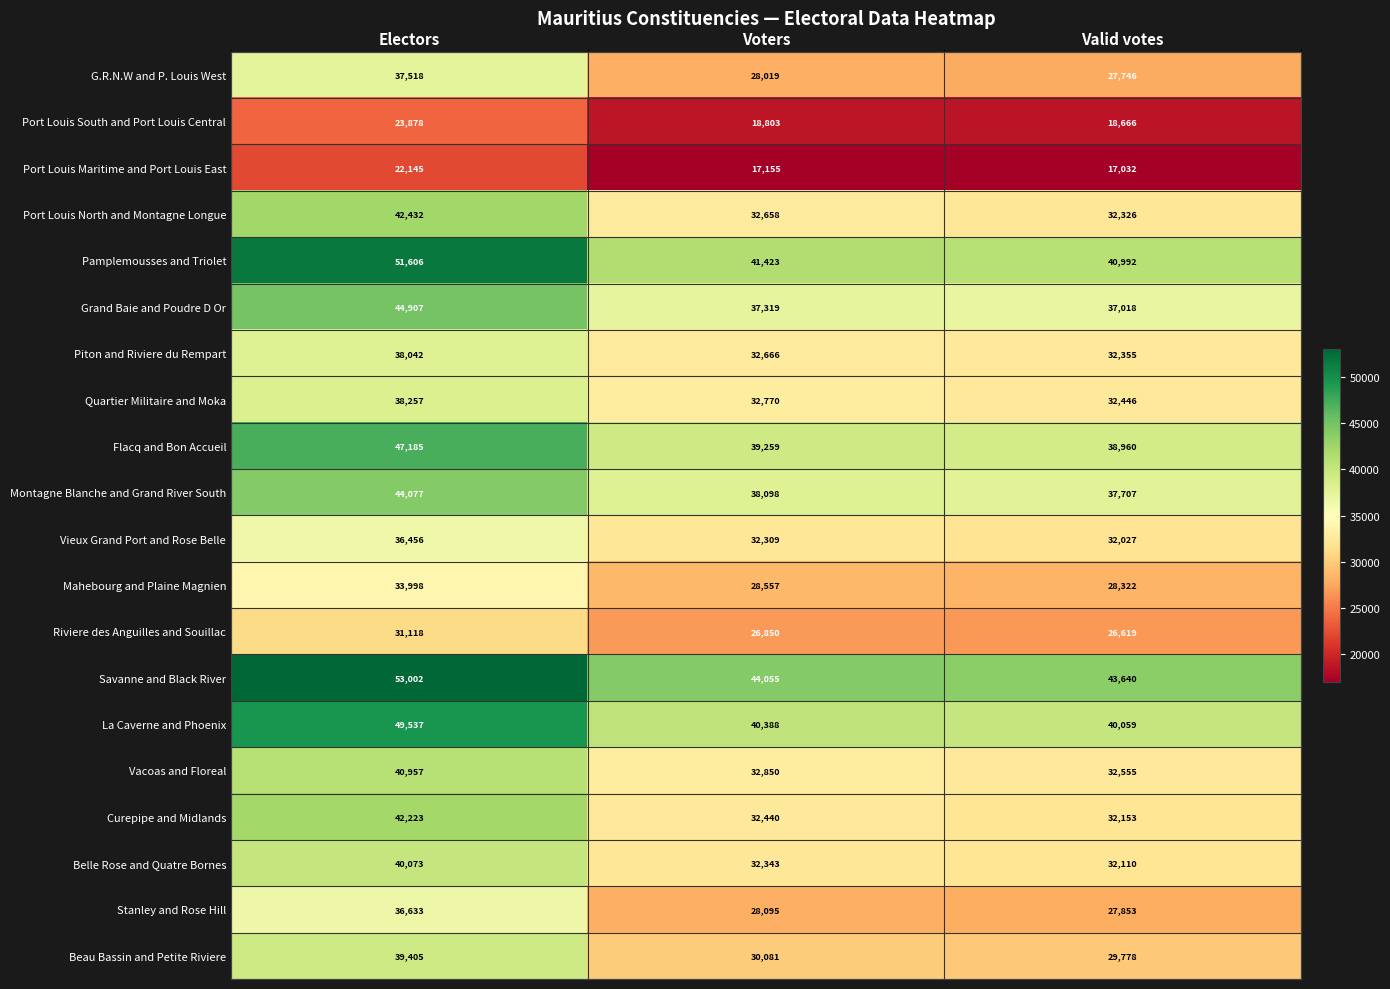

How many series are shown in this chart?

20